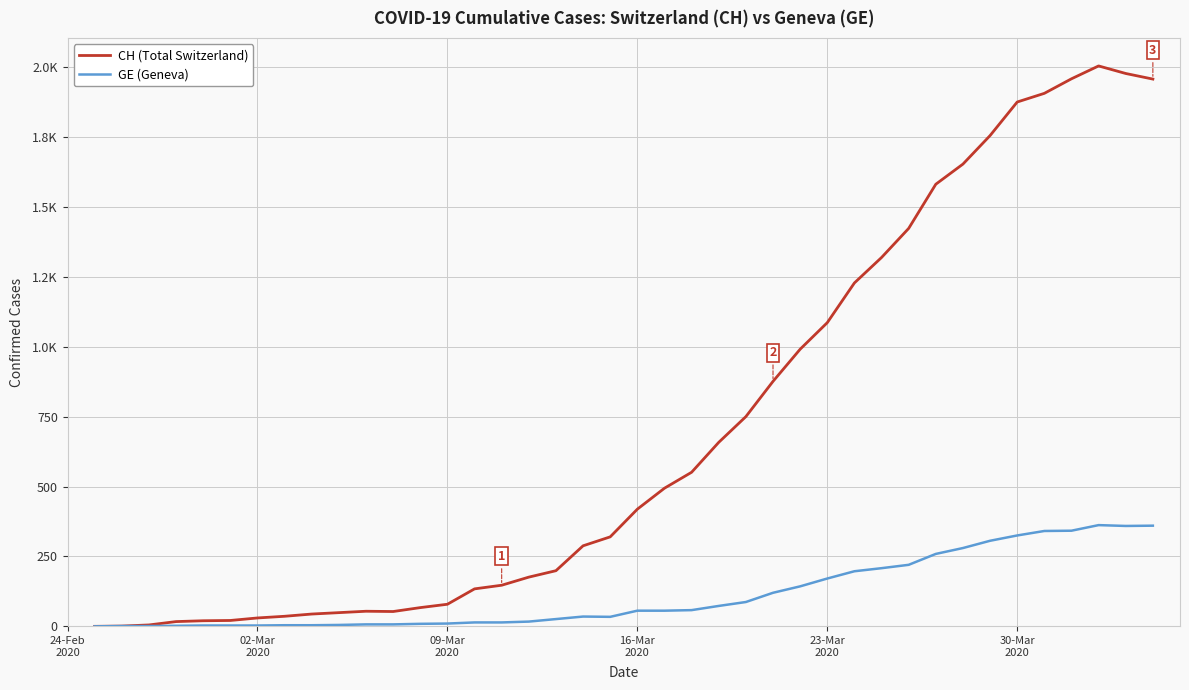

Does the chart display data point markers on the line(s)?

No